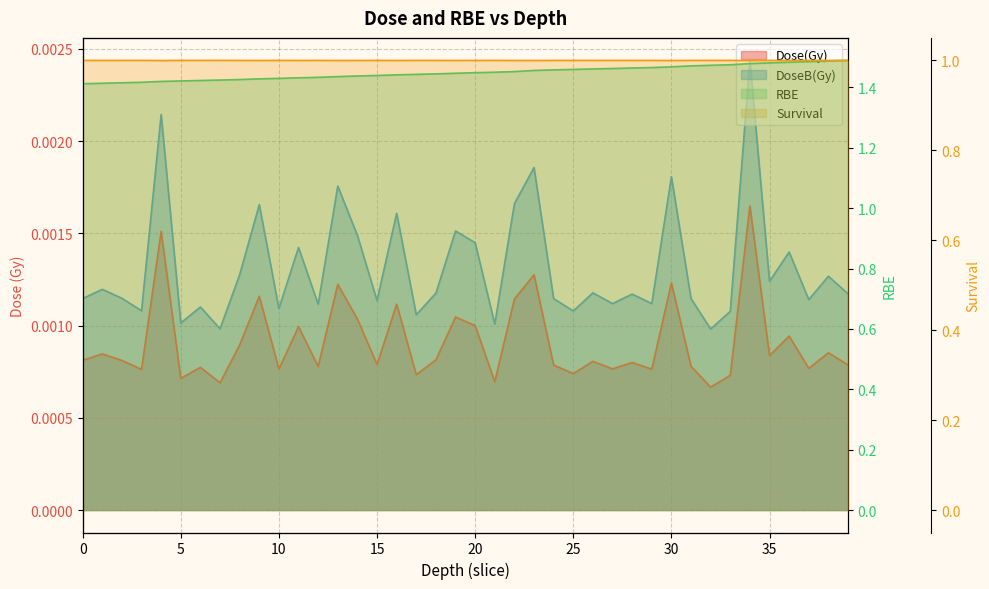

How many data points does each series have?

40